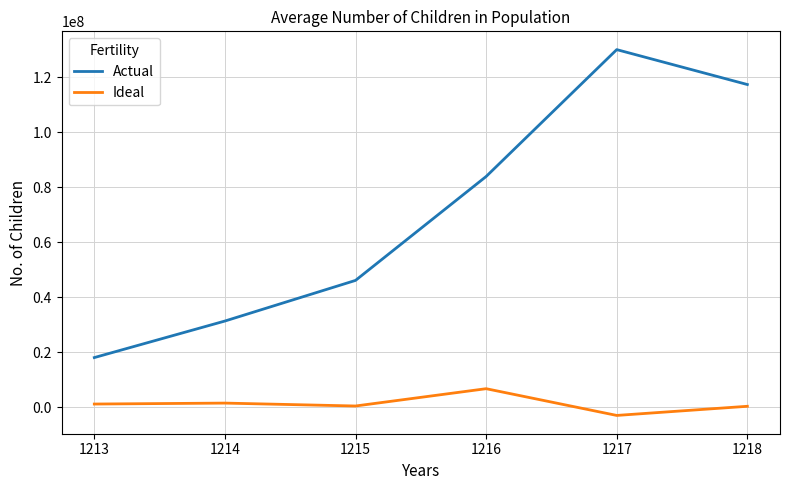

What is the difference between the maximum and minimum values in the Actual series?

112039211.6